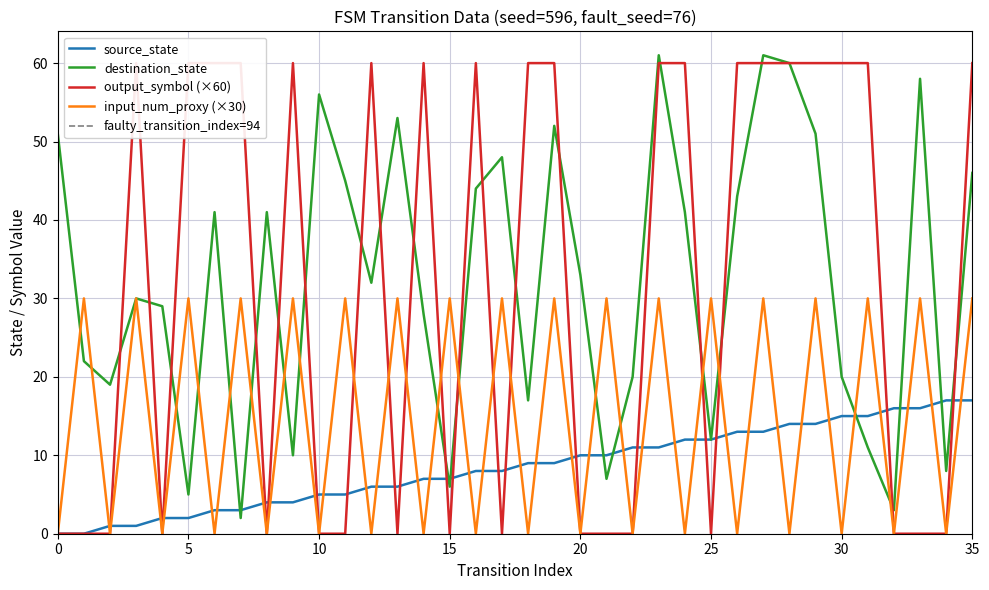

In destination_state, how many points are higher than both neighbors (excluding endpoints)?

10